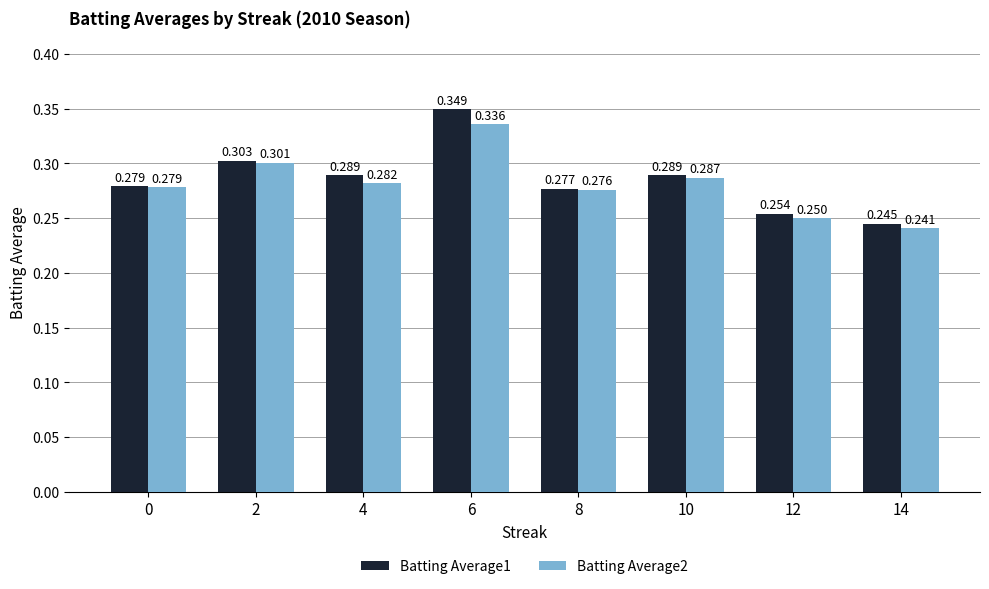

Is the value of Batting Average2 at 8 greater than the value of Batting Average1 at 12?

Yes